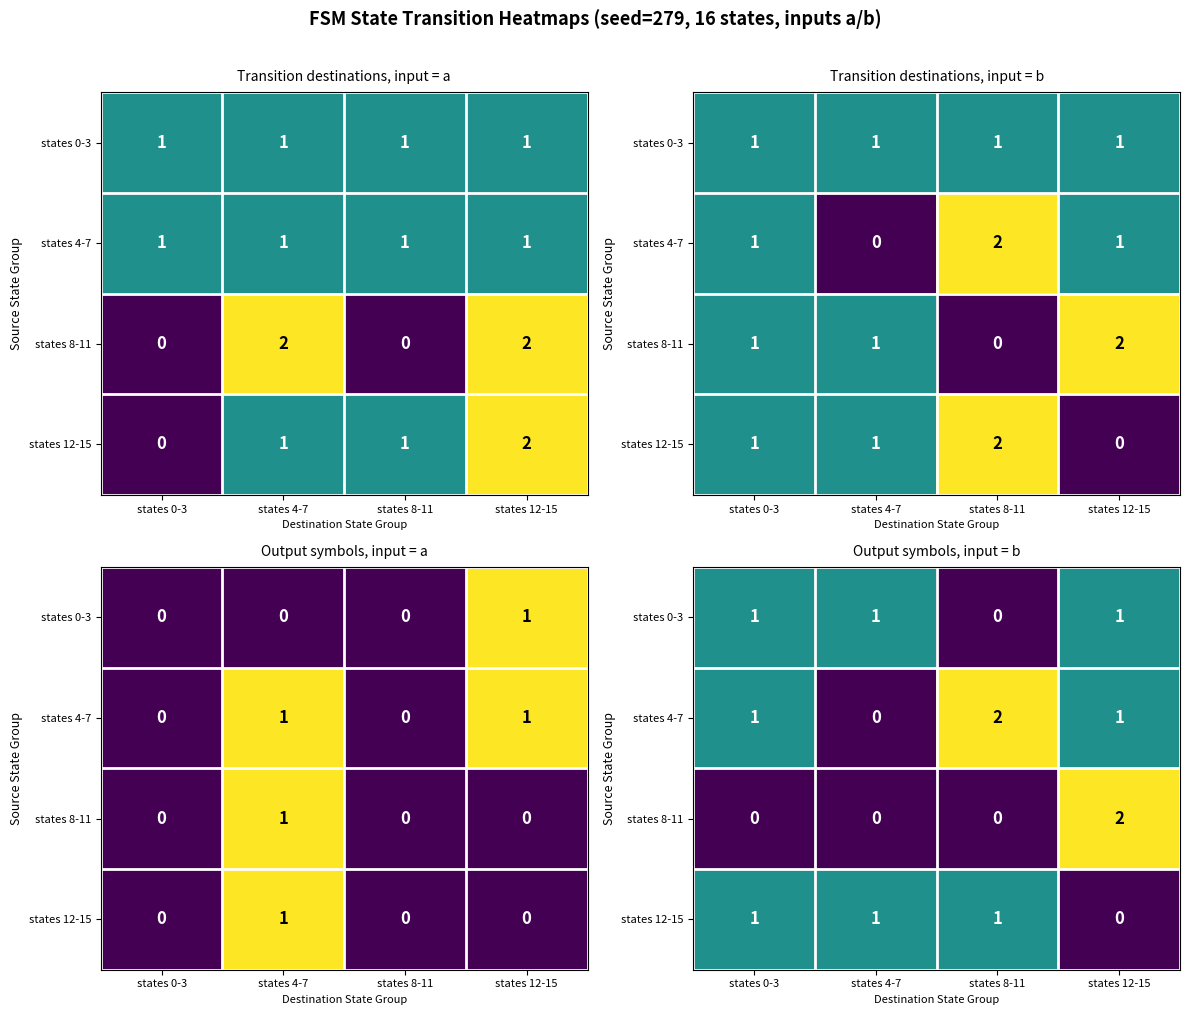

At which label is states 4-7 closest to 1?

states 0-3